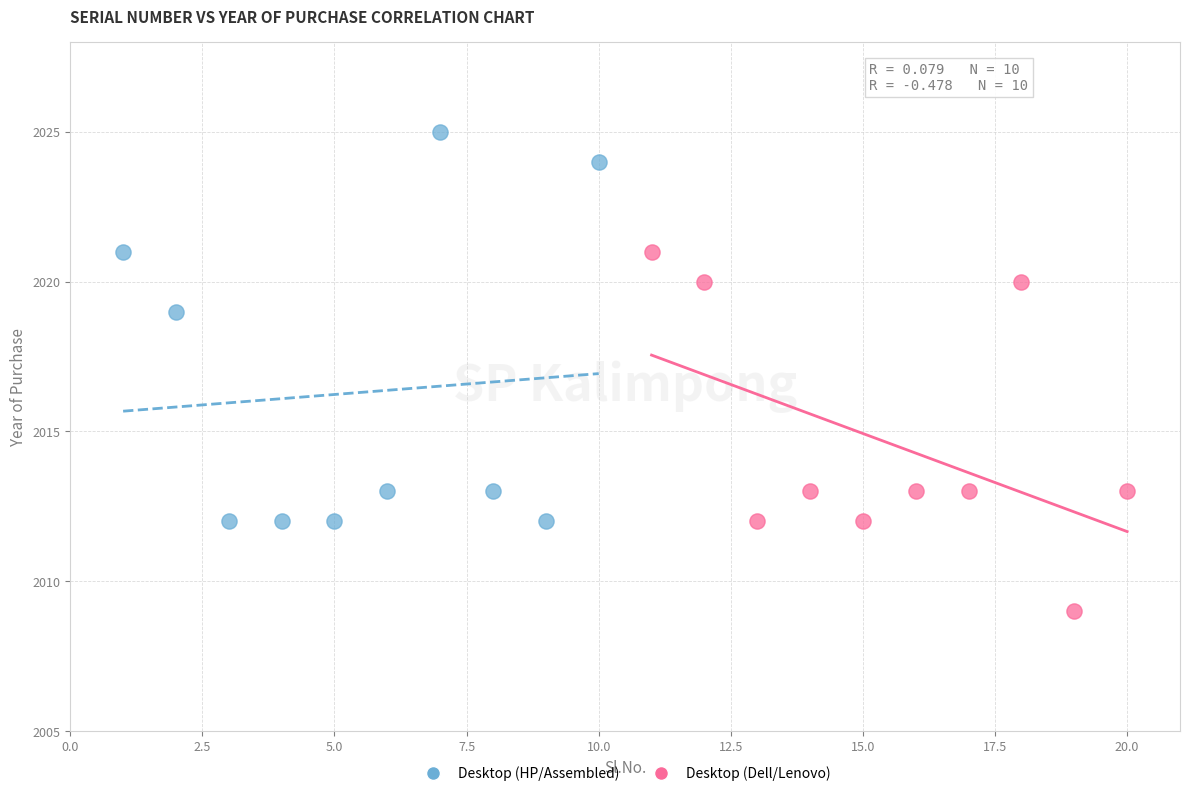

Which series contains the highest Y value?

Desktop (HP/Assembled)